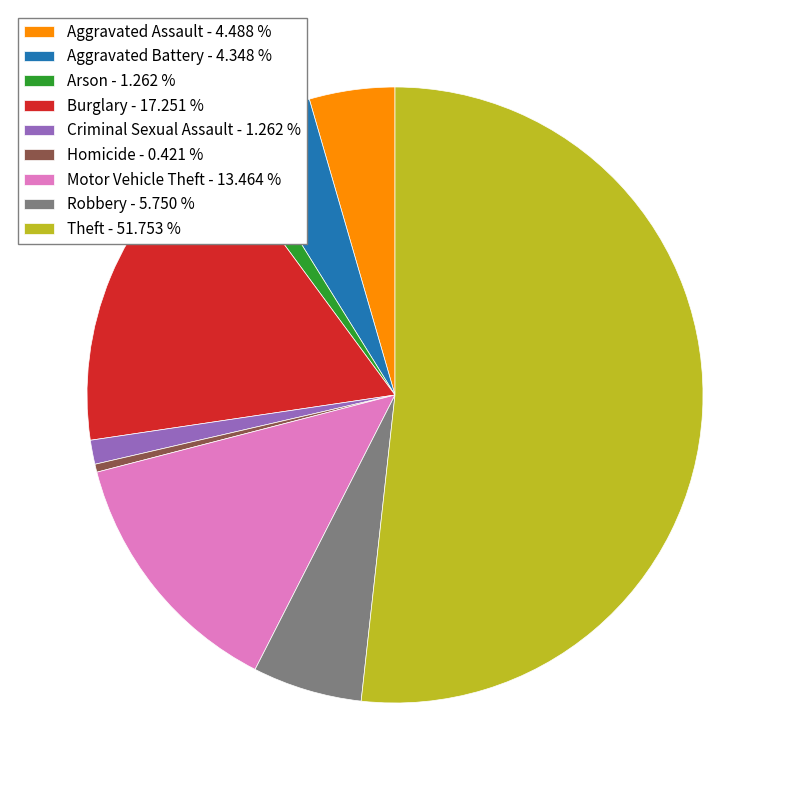

What is the ratio of the value at Aggravated Battery - 4.348 % to the value at Criminal Sexual Assault - 1.262 %?

3.4